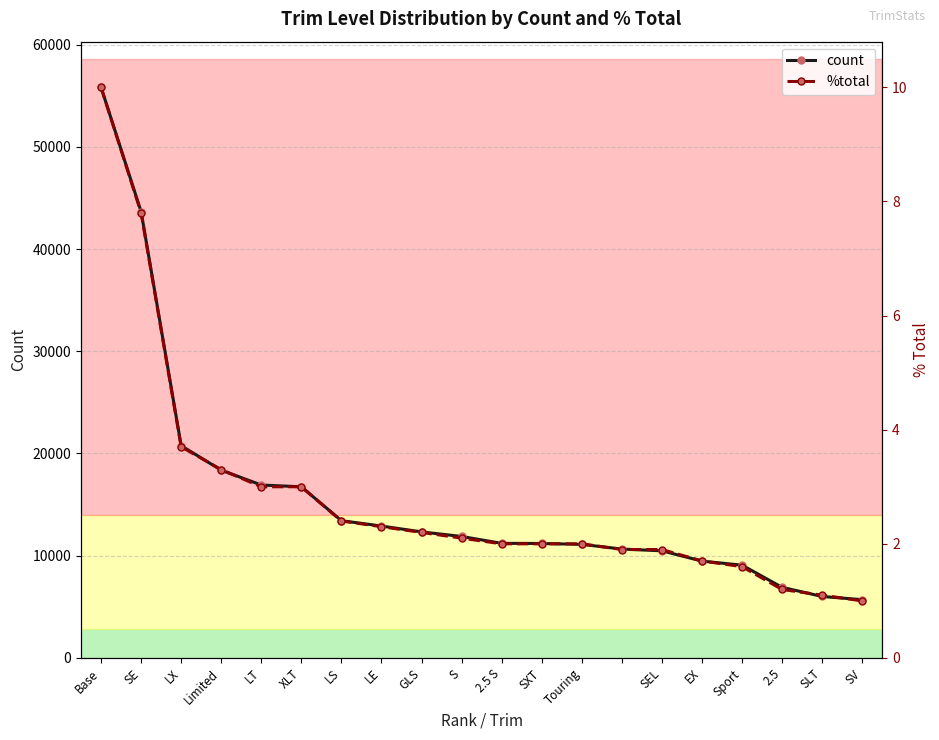

True or false: %total and count intersect in this chart.

False